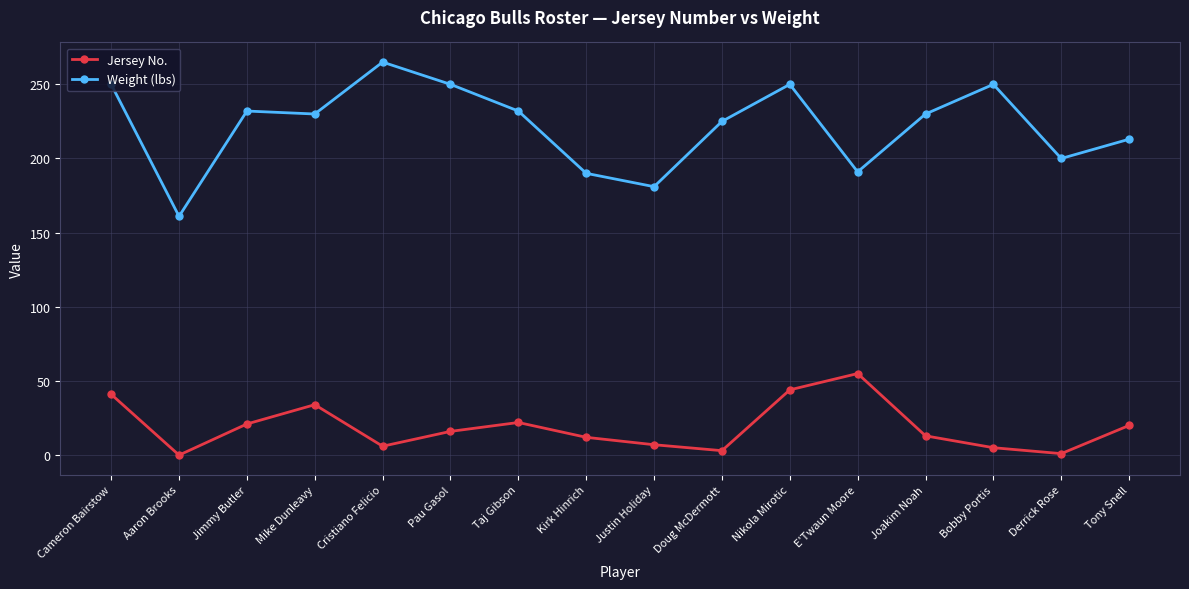

What position from the right is Justin Holiday?

8